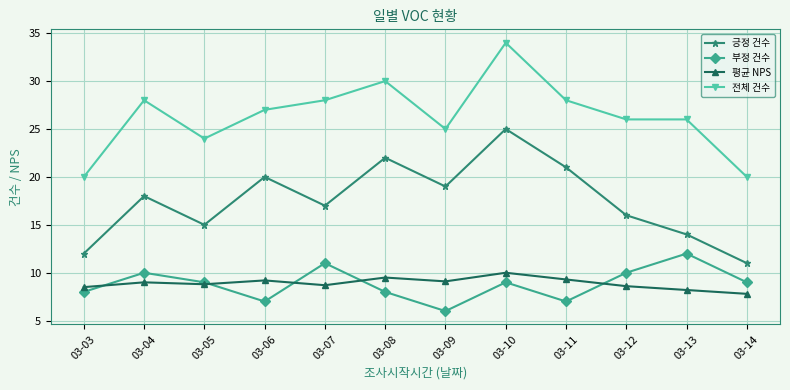

What is the approximate value of 평균 NPS at 03-13?

8.2